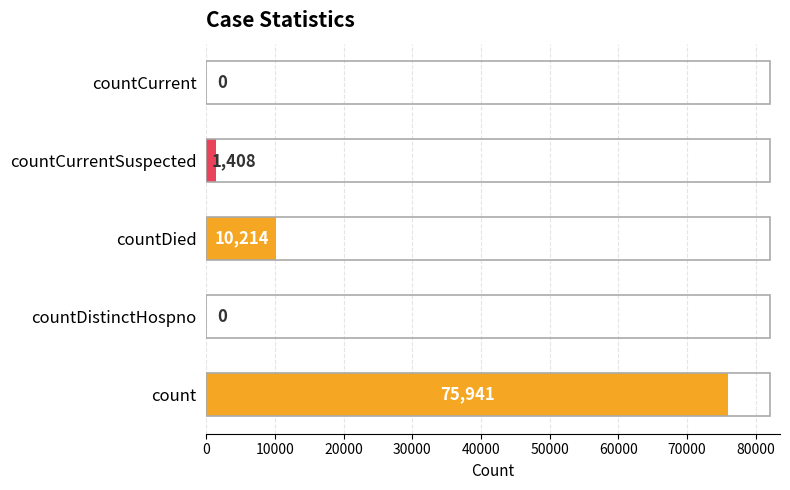

What is the approximate value at count, to the nearest 10?

75940